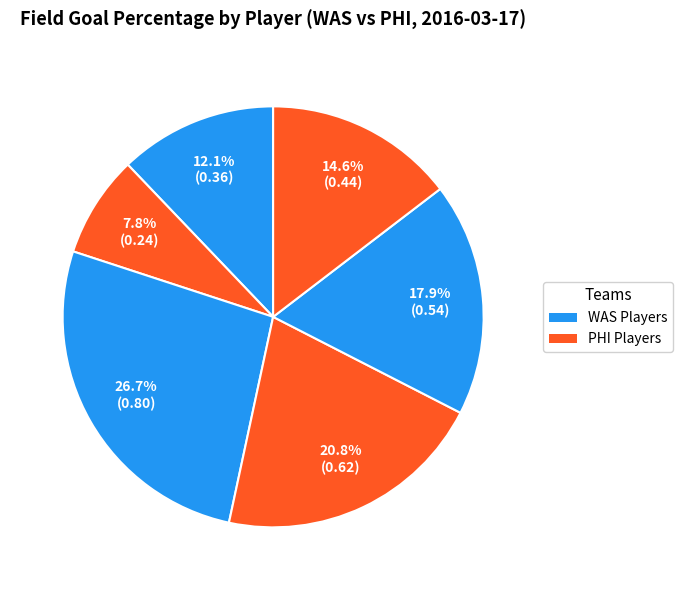

How many segments does this pie chart have?

6